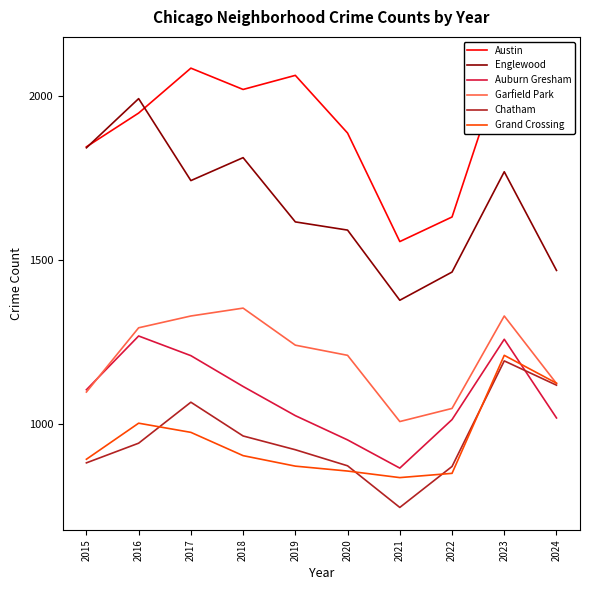

Does the chart display data point markers on the line(s)?

No